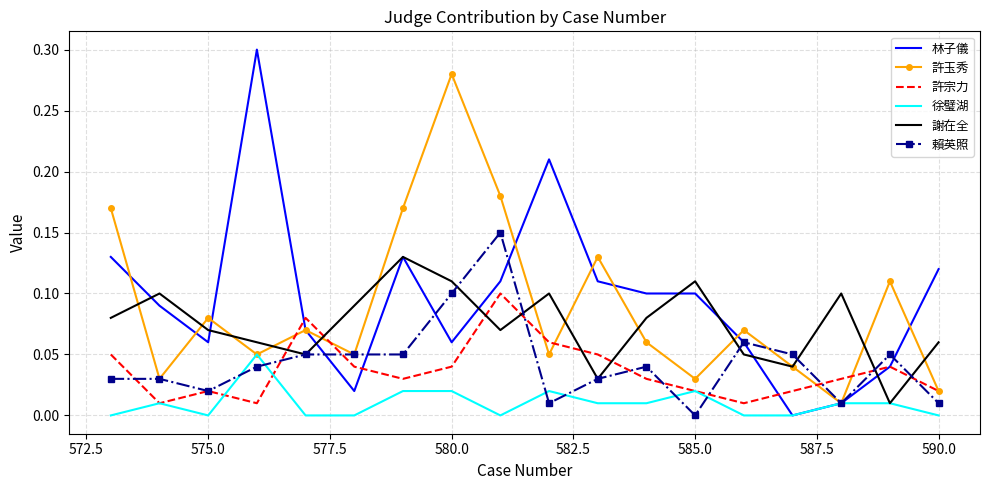

Rank the series by their maximum value, from lowest to highest.

徐璧湖, 許宗力, 謝在全, 賴英照, 許玉秀, 林子儀